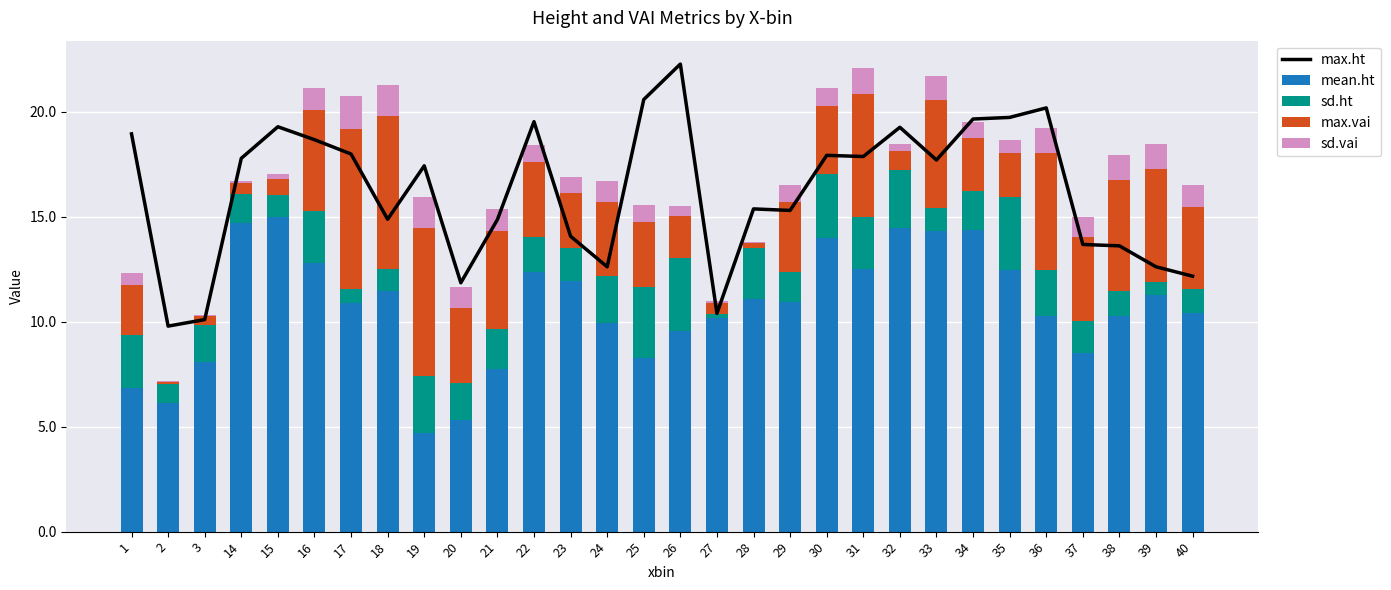

How many groups of bars are there?

30